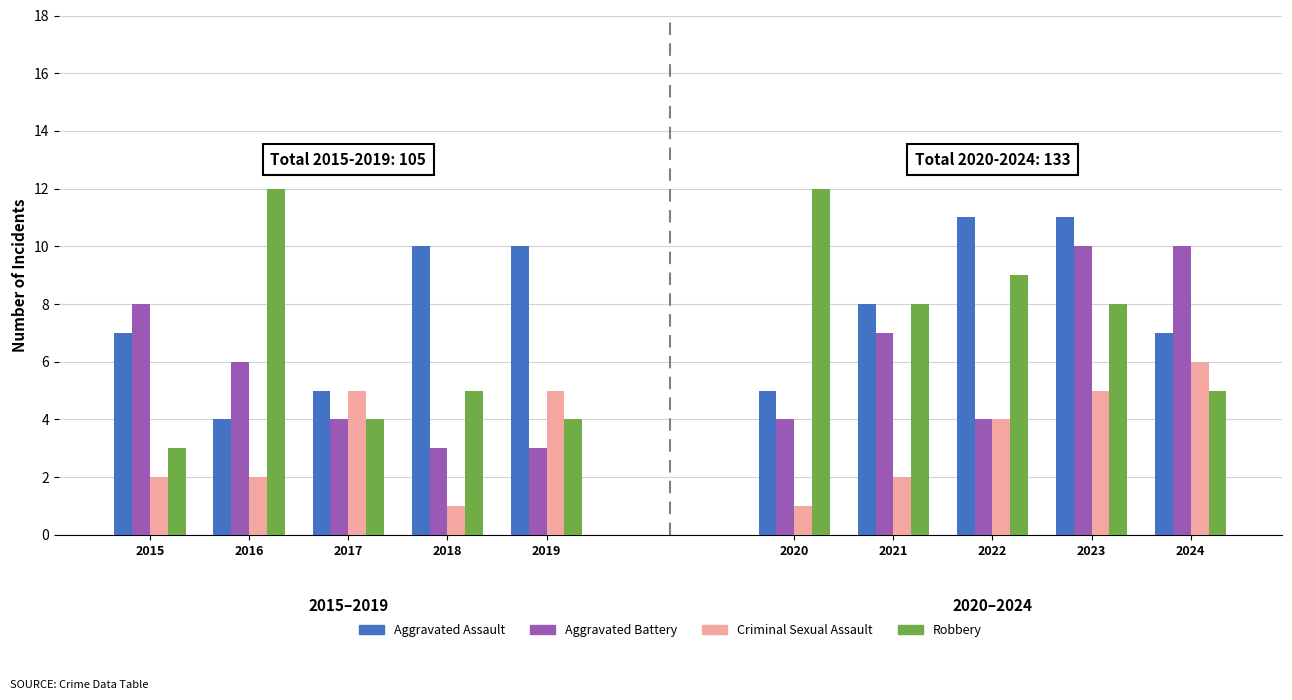

The Aggravated Battery series shows 3 at 2019. True or false?

True